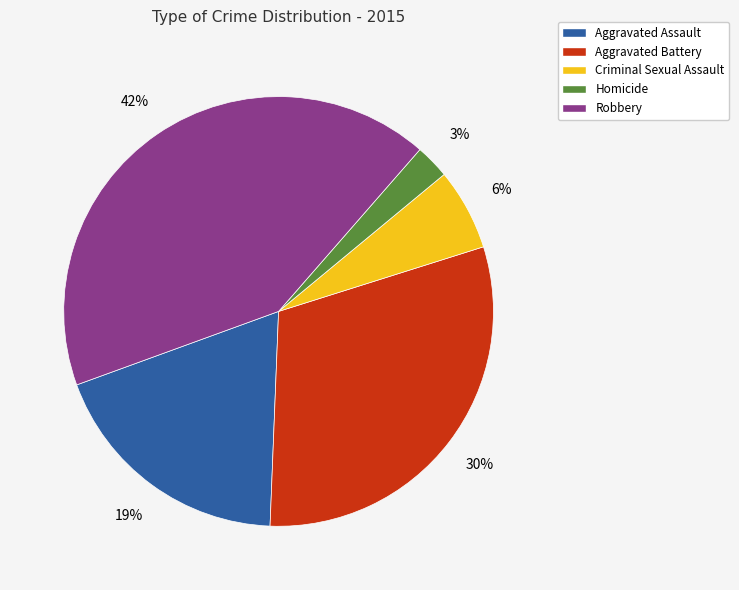

To the nearest percent, what is the combined percentage of Aggravated Assault and Aggravated Battery?

49%